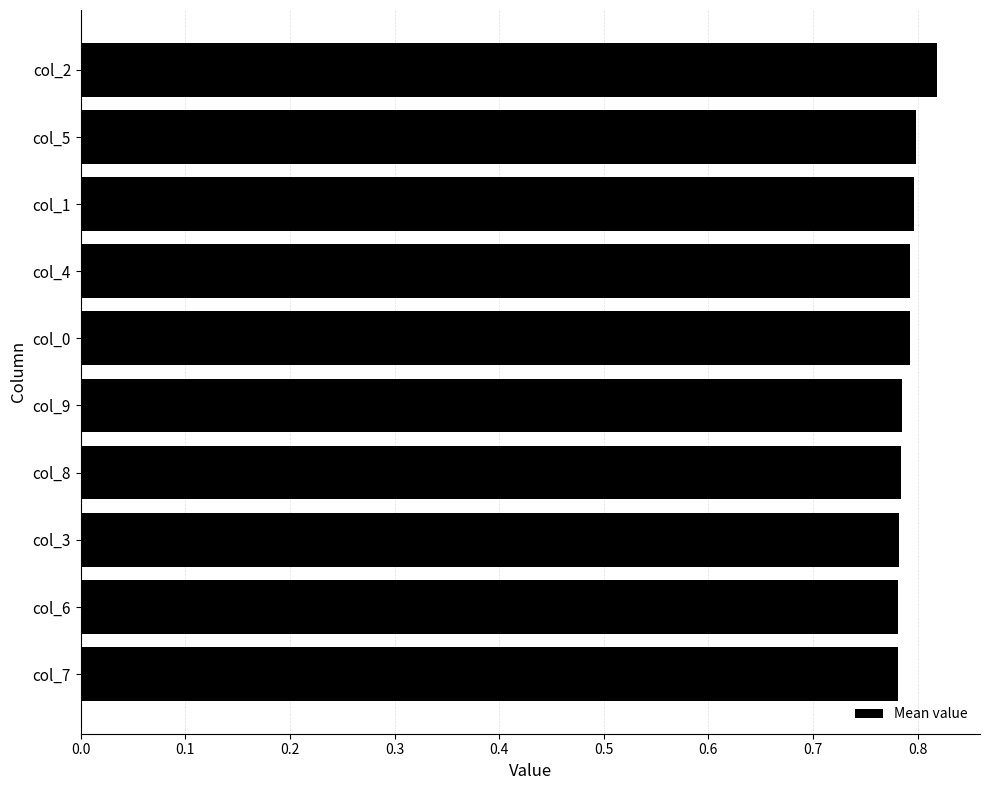

What is the sum of all values?

7.9